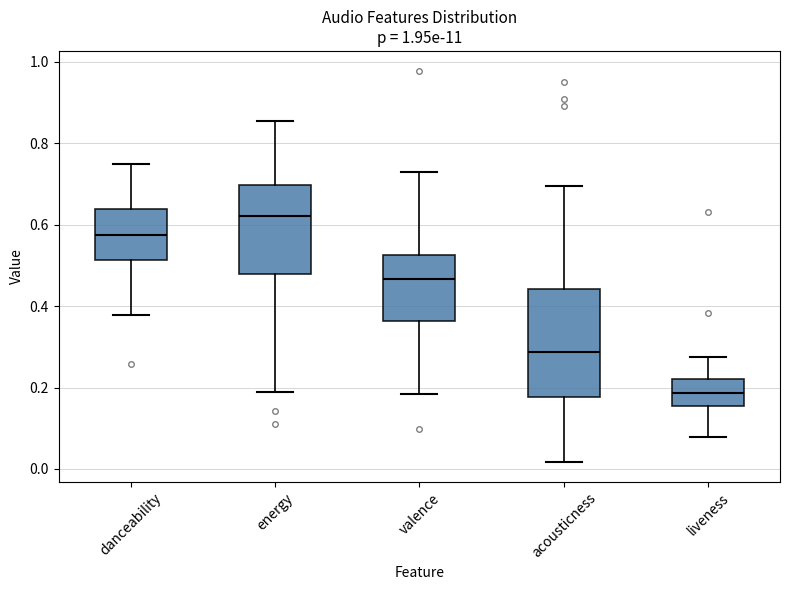

Which box is the tallest, from its lower edge to its upper edge?

acousticness